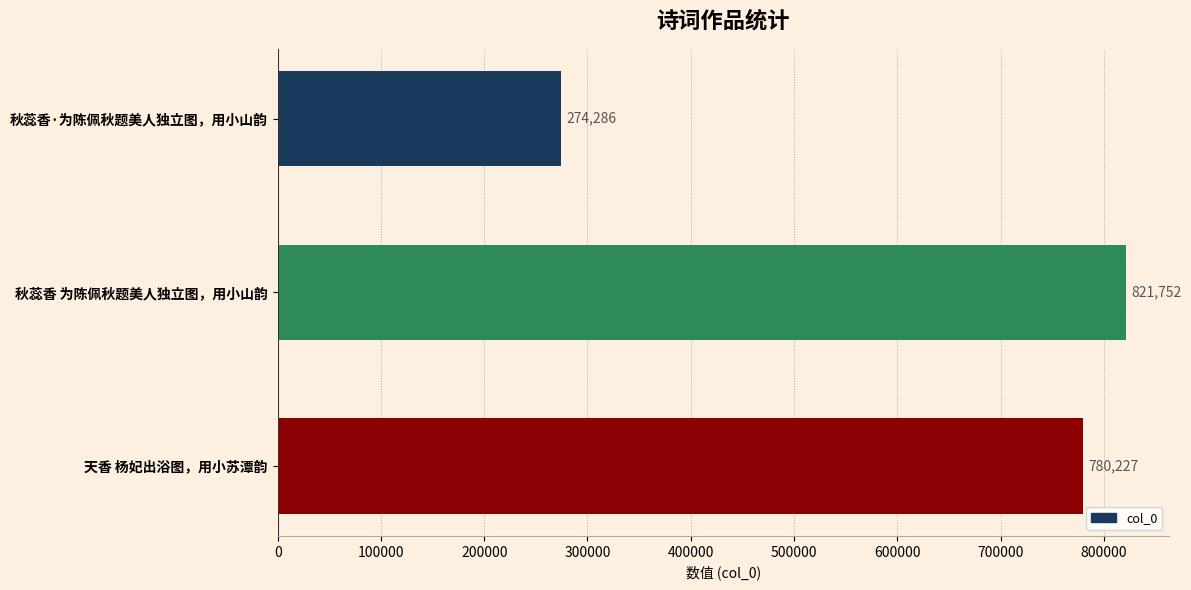

What is the difference between the values at 天香 杨妃出浴图，用小苏潭韵 and 秋蕊香·为陈佩秋题美人独立图，用小山韵?

505941